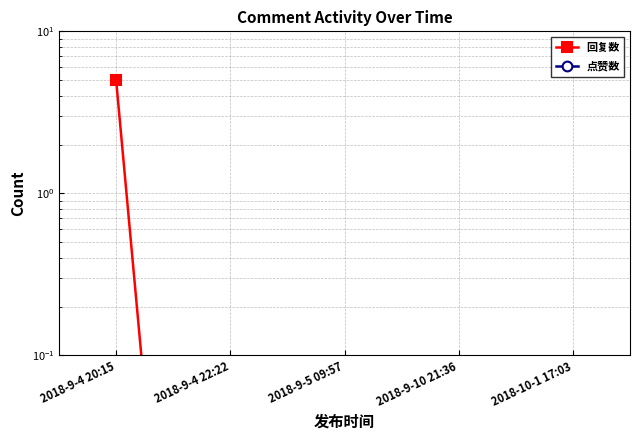

True or false: 回复数 and 点赞数 intersect in this chart.

False